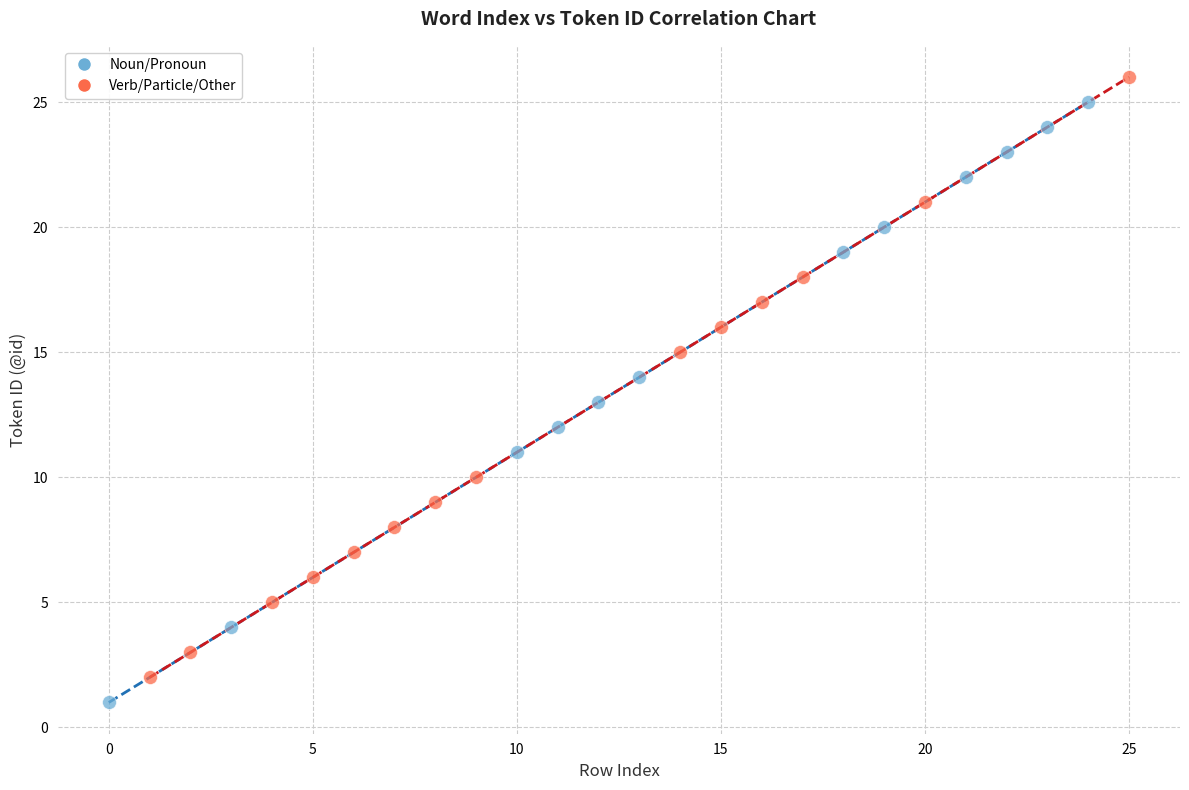

What are all the series names shown in the legend?

Noun/Pronoun, Verb/Particle/Other